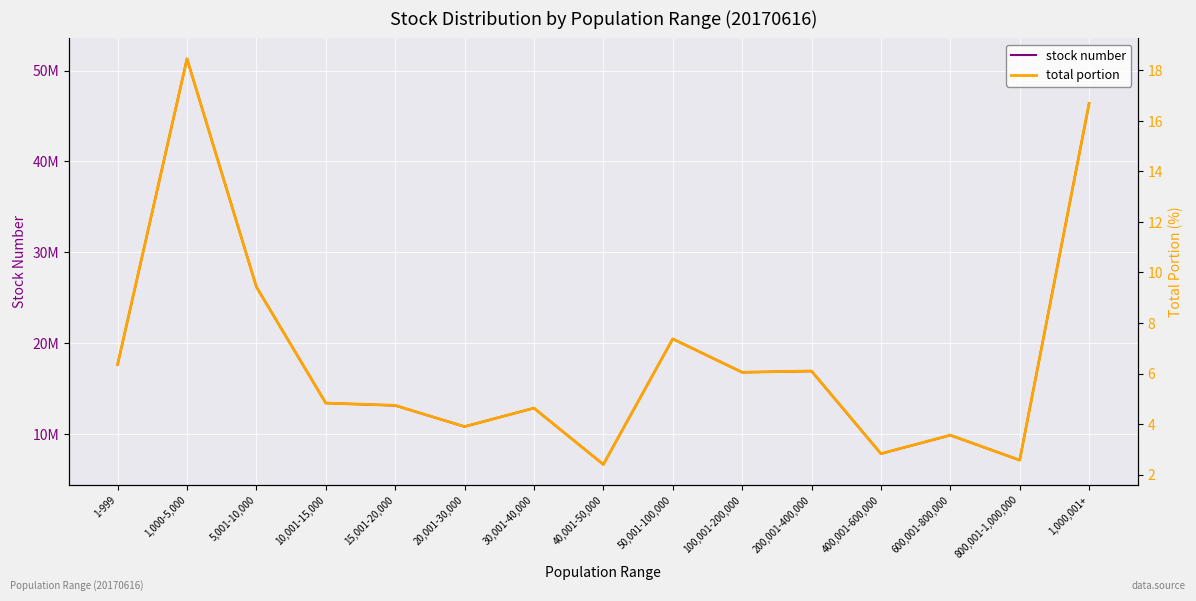

Rank the categories by total portion value from lowest to highest.

40,001-50,000, 800,001-1,000,000, 400,001-600,000, 600,001-800,000, 20,001-30,000, 30,001-40,000, 15,001-20,000, 10,001-15,000, 100,001-200,000, 200,001-400,000, 1-999, 50,001-100,000, 5,001-10,000, 1,000,001+, 1,000-5,000